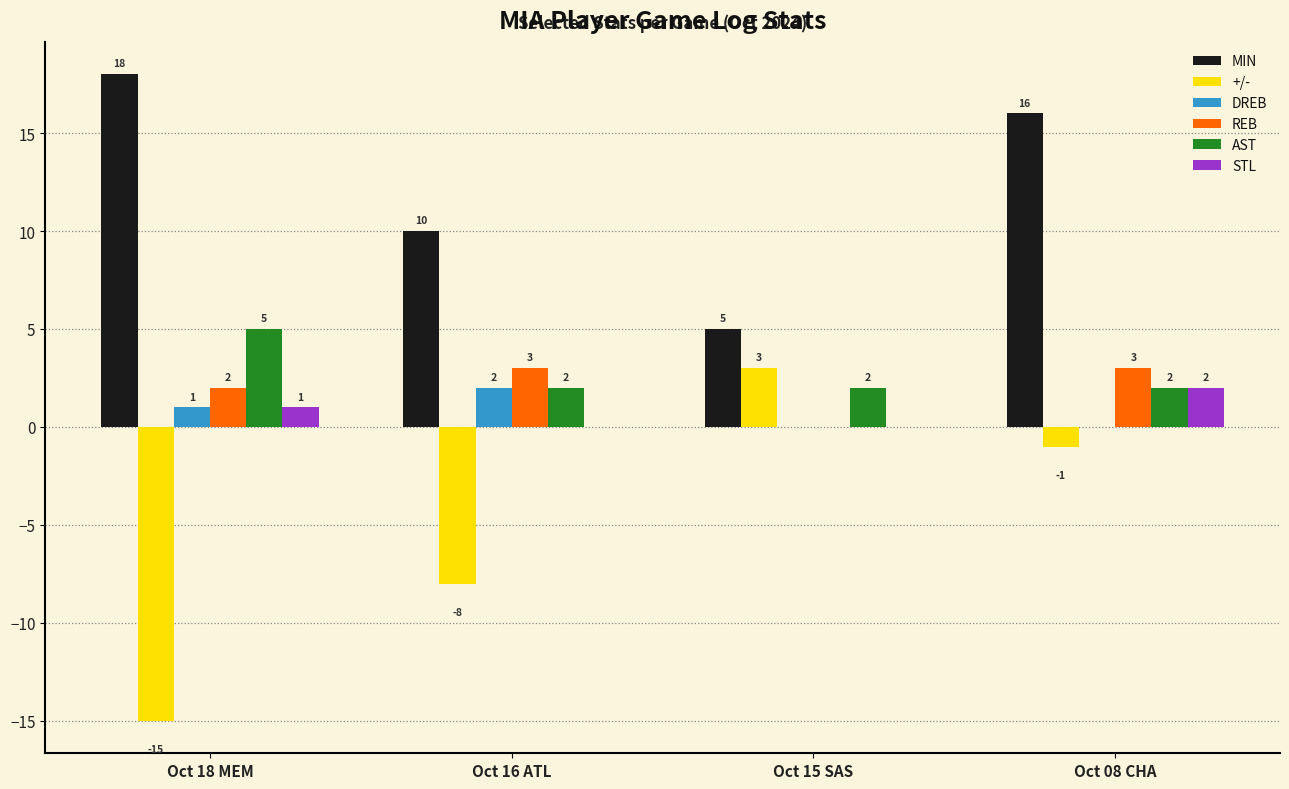

Where does the MIN series first go above 16?

Oct 18 MEM